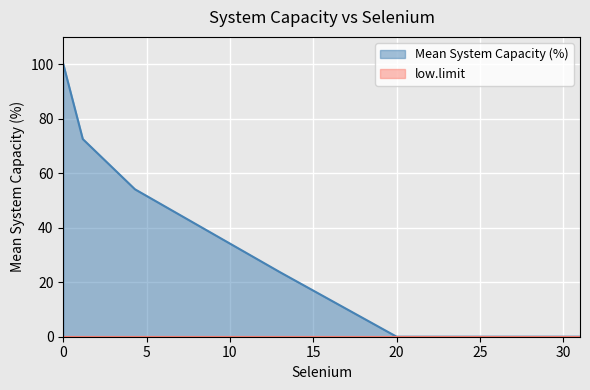

What is the difference between the maximum and minimum values?

100.0